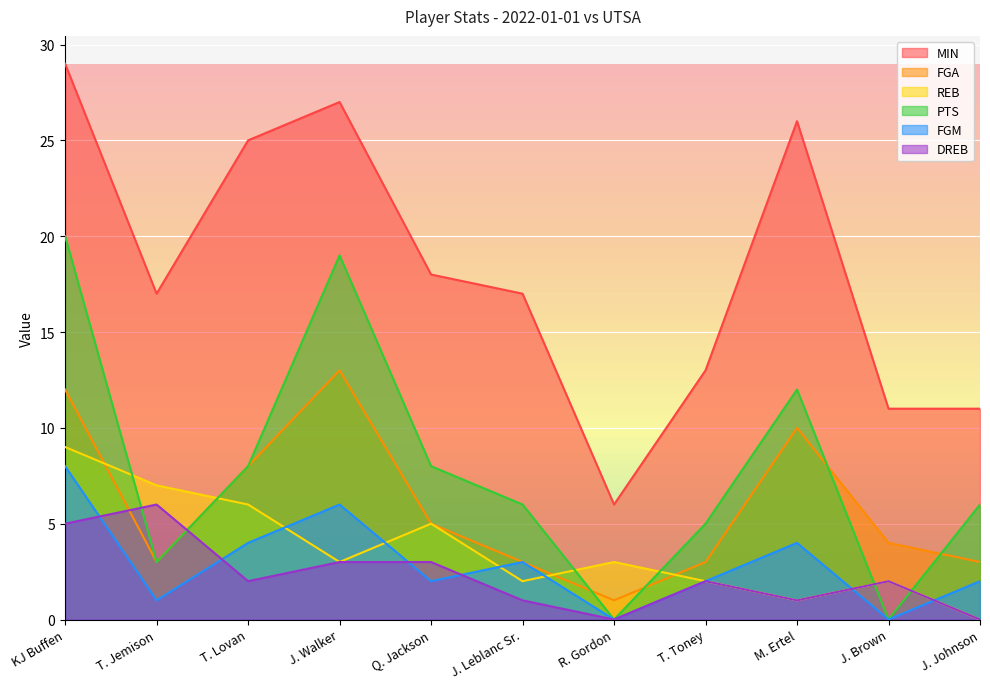

The value of FGM at Q. Jackson is 2. True or false?

True